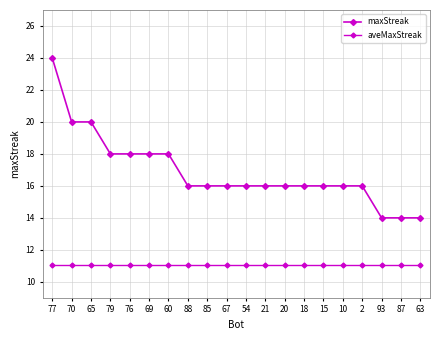

Is this an area chart (filled region under the line)?

No